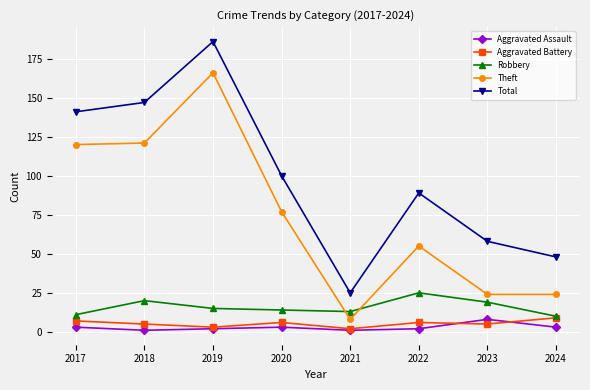

What is the lowest value of the Robbery series?

10